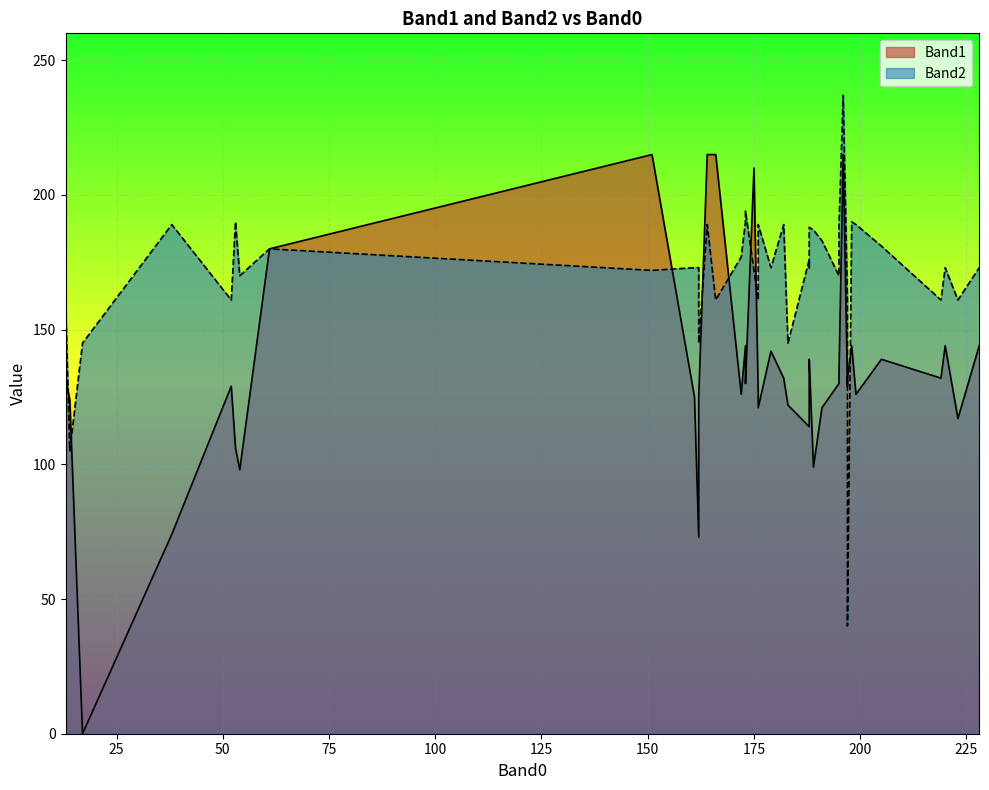

Rank the series at 223 from highest to lowest value.

Band2, Band1